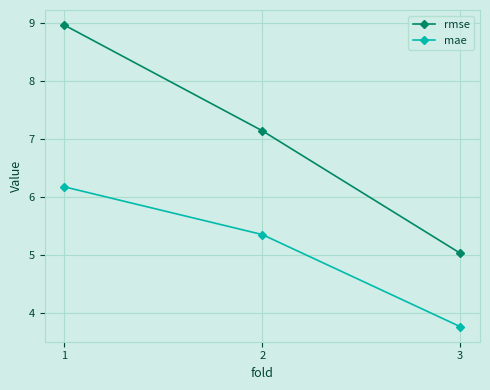

Is it true that mae equals 5.3 at 2?

True